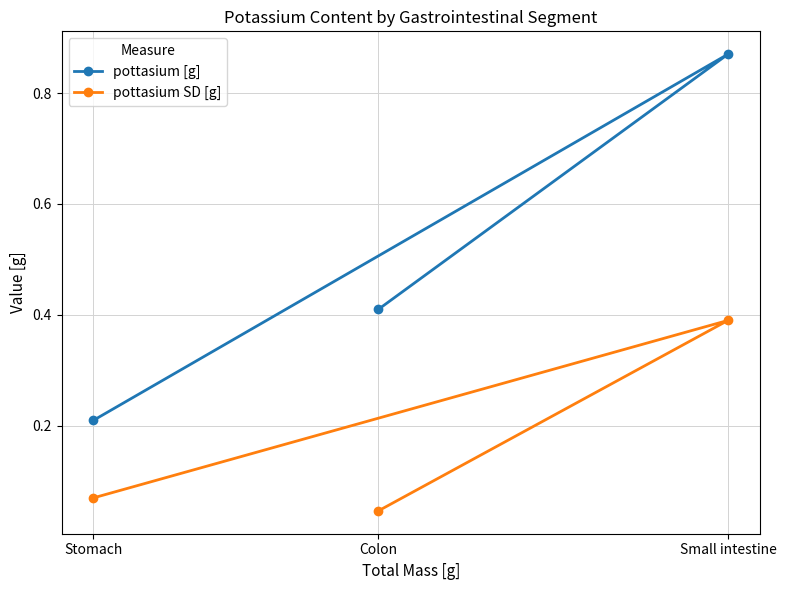

Count the pottasium SD [g] values in the range 0 to 1.

3